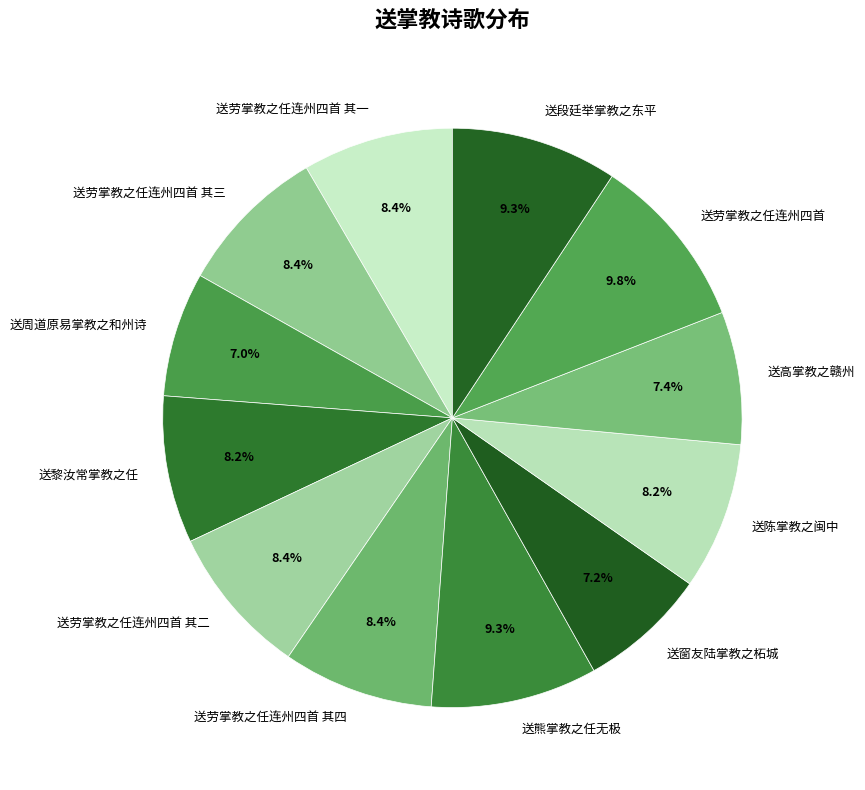

What is the total percentage of 送劳掌教之任连州四首 其二 and 送劳掌教之任连州四首 其一?

16.8%